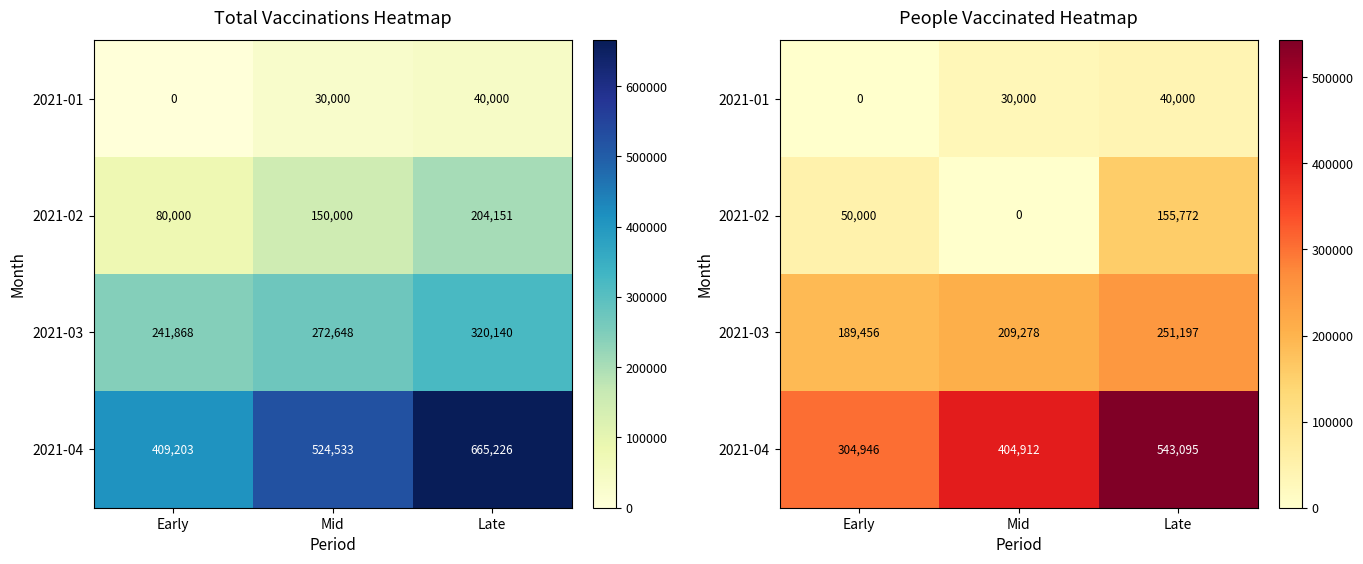

At Early, list the series in order from smallest to largest.

2021-01, 2021-02, 2021-03, 2021-04